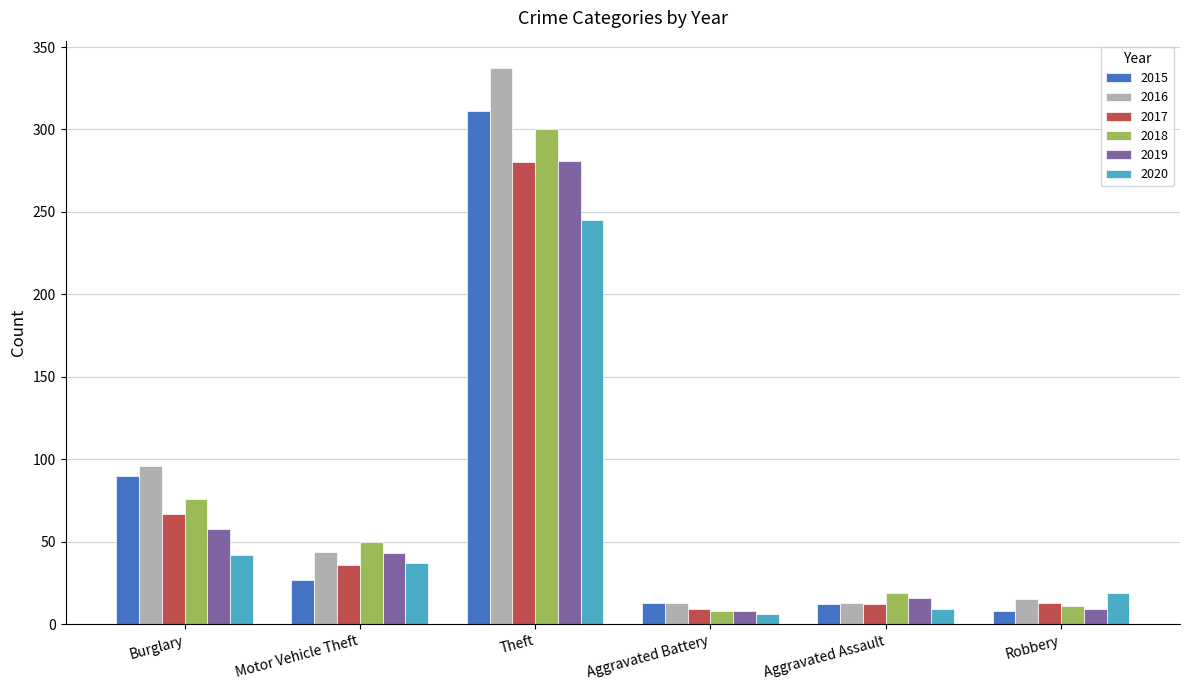

Which series has the largest range (max minus min)?

2016